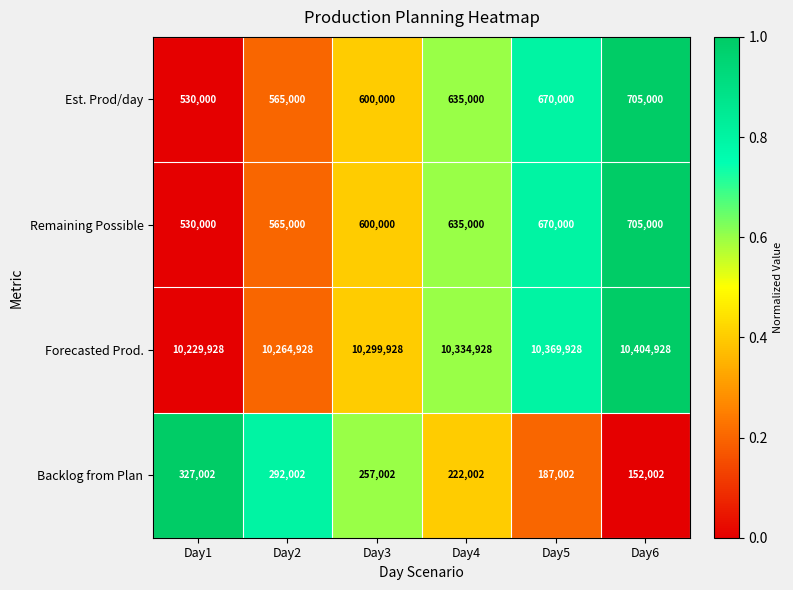

Reading right to left, transcribe all the data shown in this chart.

Est. Prod/day: 705000	670000	635000	600000	565000	530000
Remaining Possible: 705000	670000	635000	600000	565000	530000
Forecasted Prod.: 10404928	10369928	10334928	10299928	10264928	10229928
Backlog from Plan: 152002	187002	222002	257002	292002	327002